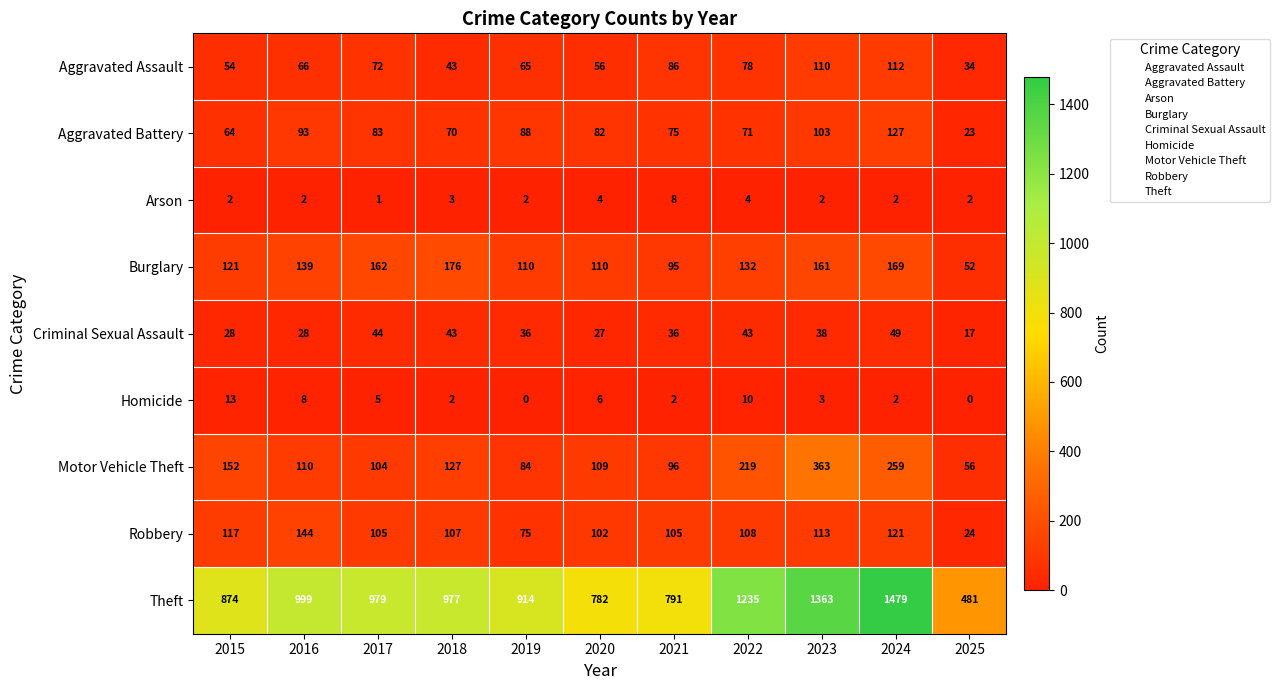

Which series has the largest range (max minus min)?

Theft